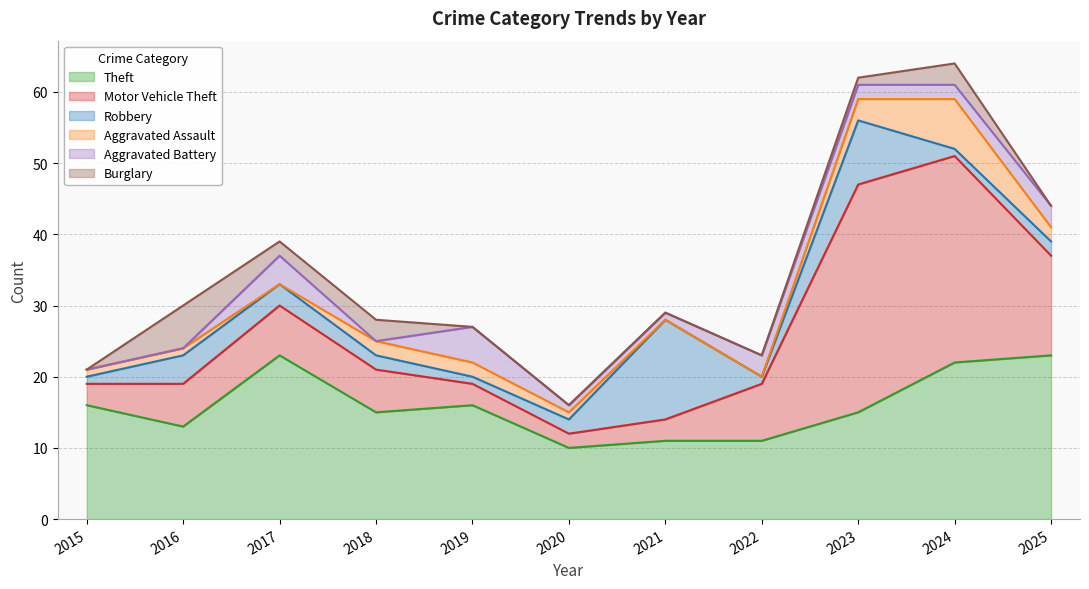

What is the minimum value for Theft?

10